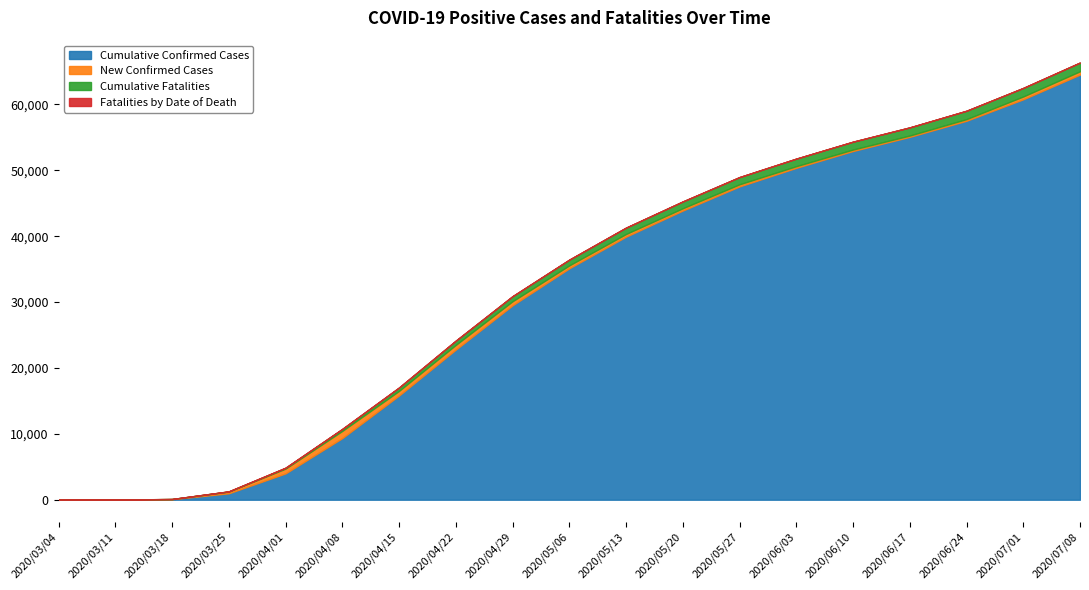

Between 2020/07/01 and 2020/04/22, which is larger?

2020/07/01